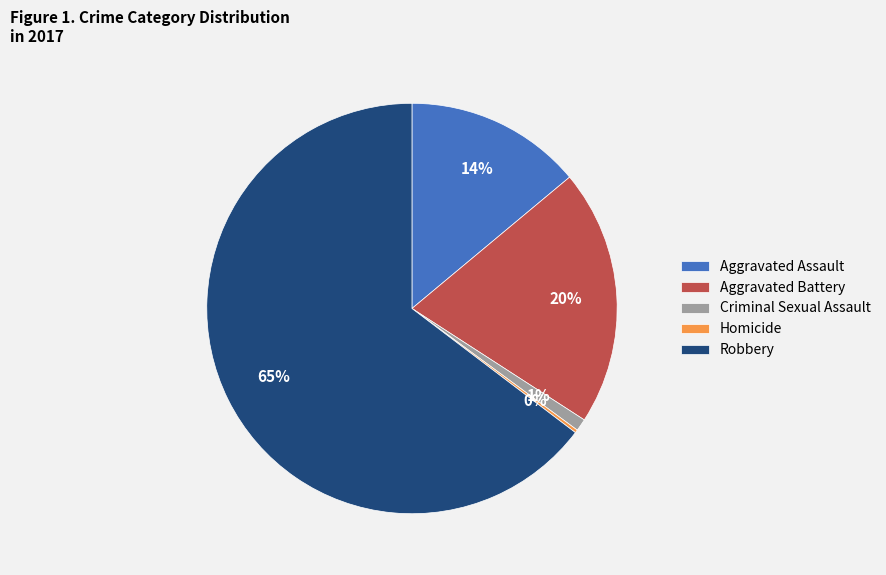

The Aggravated Battery slice represents 20% of the pie. True or false?

True